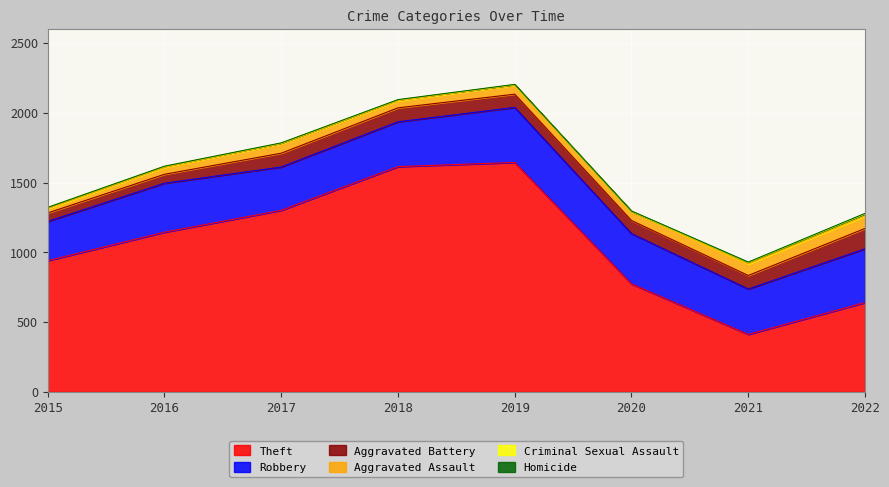

List the labels in order of Robbery value, smallest first.

2015, 2017, 2018, 2021, 2016, 2020, 2022, 2019